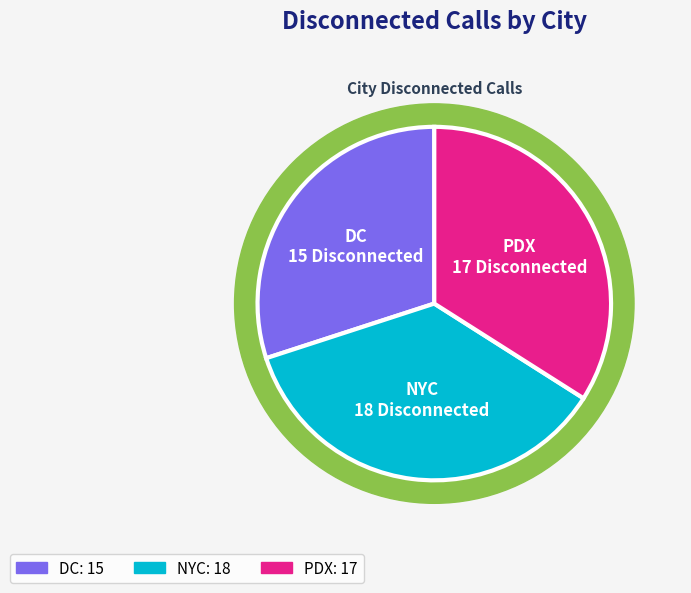

To the nearest percent, what percentage of the pie is DC?

30%